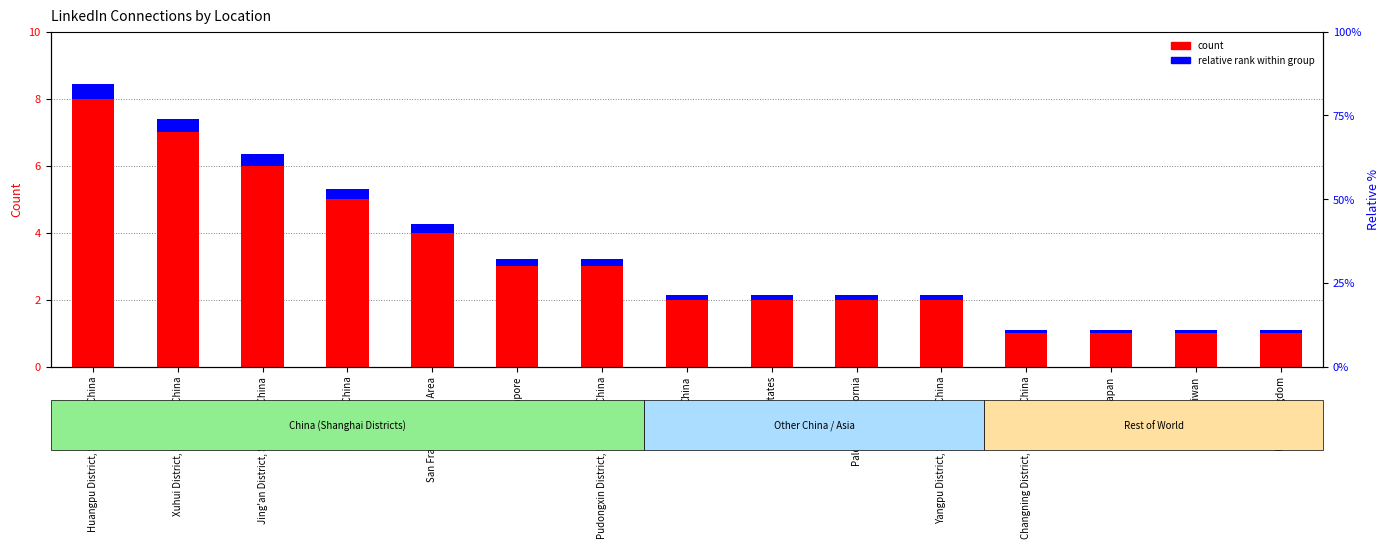

What are all the series names shown in the legend?

count, relative rank within group